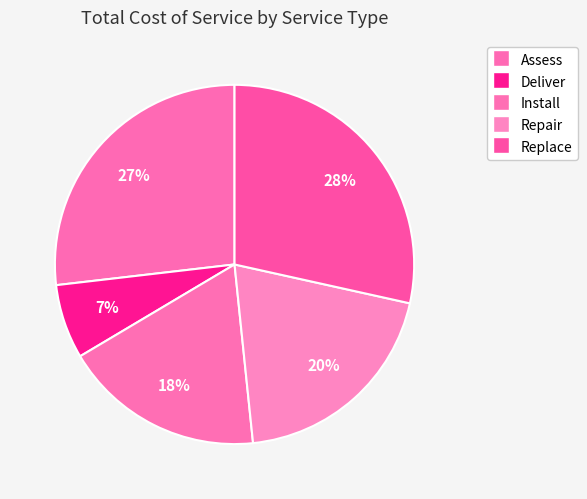

How many segments does this pie chart have?

5